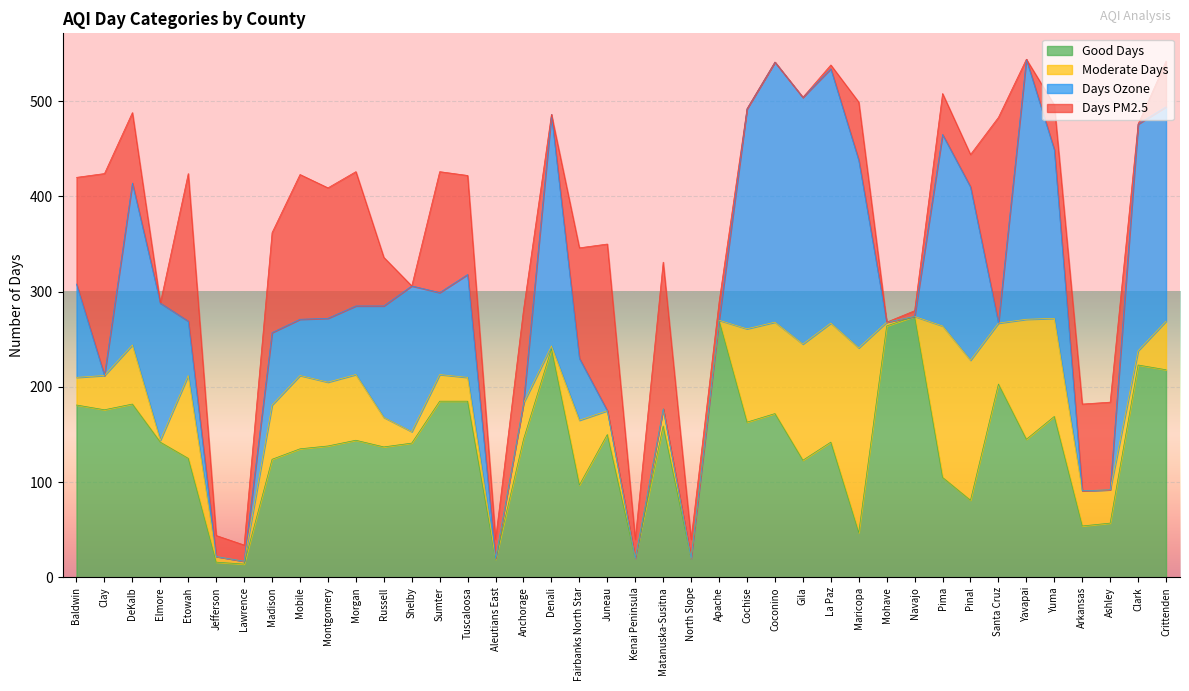

The Days PM2.5 series shows 0 at Coconino. True or false?

True